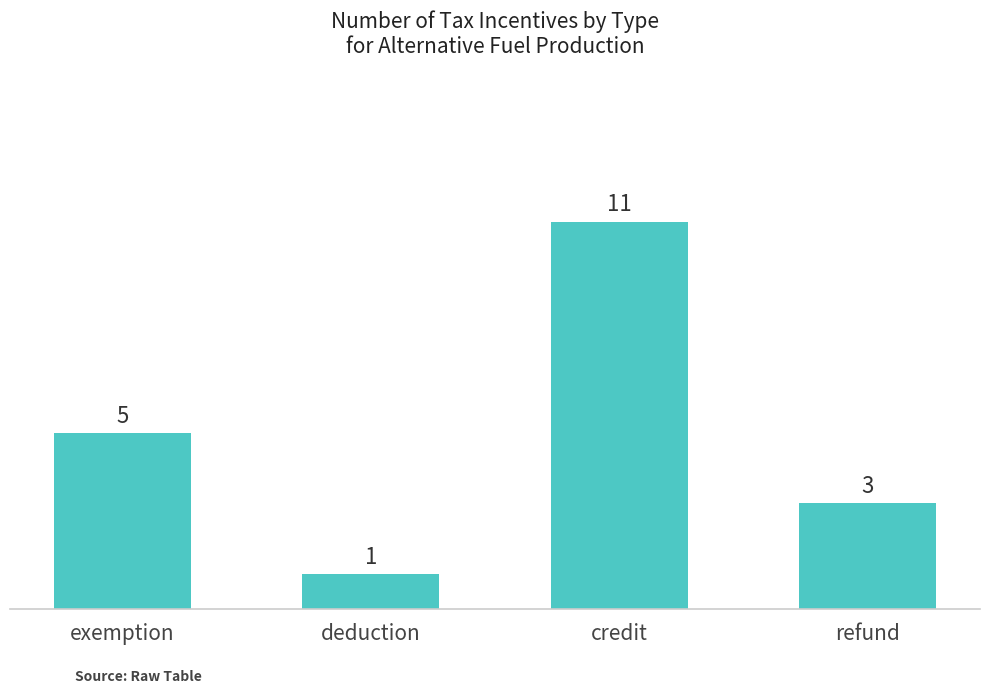

What is the minimum value shown in the chart?

1